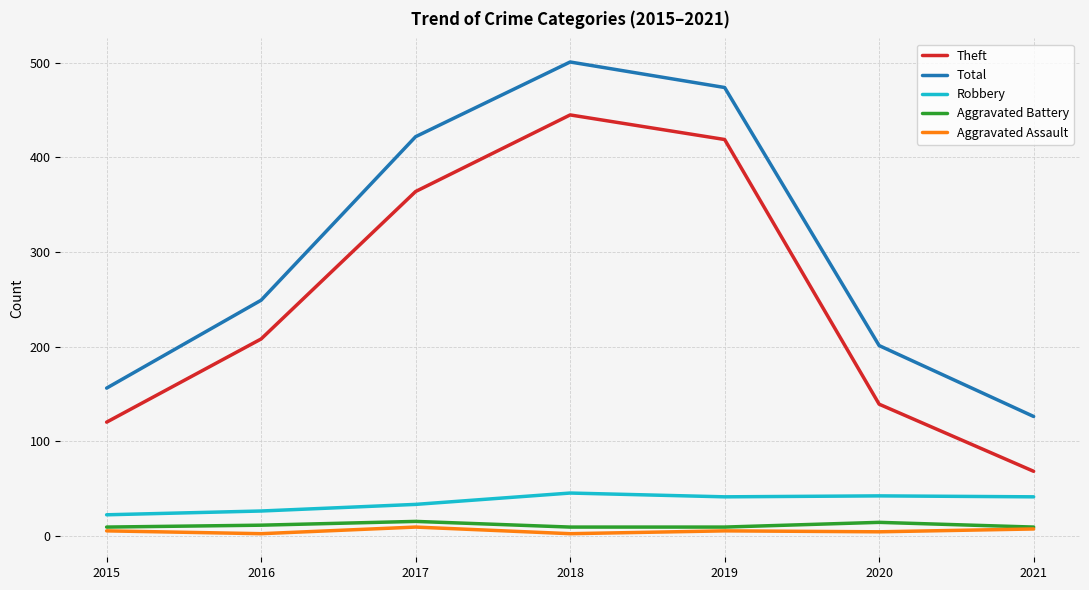

How many values in the Total series are below 249?

3